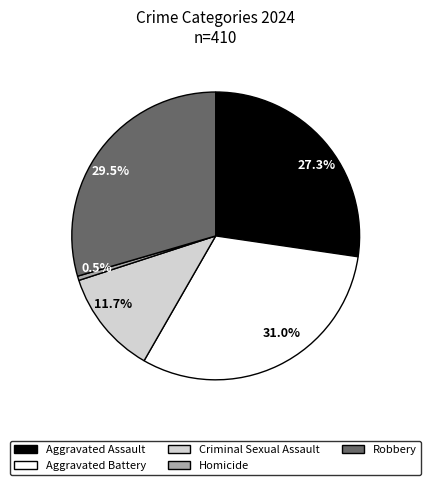

Which has a higher value, 29.5% or 0.5%?

29.5%